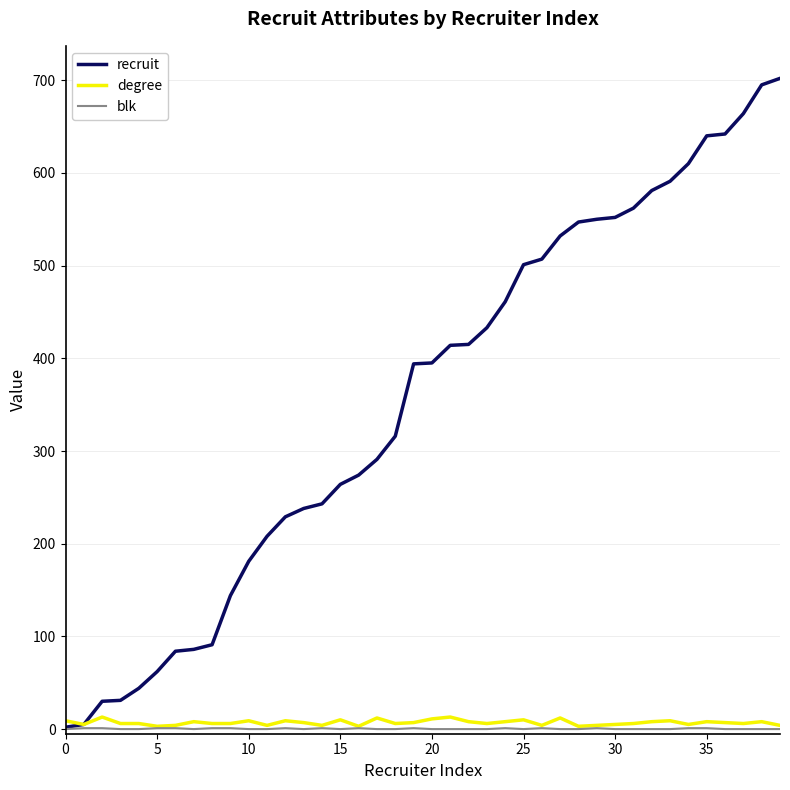

What is the maximum value shown in the chart?

702